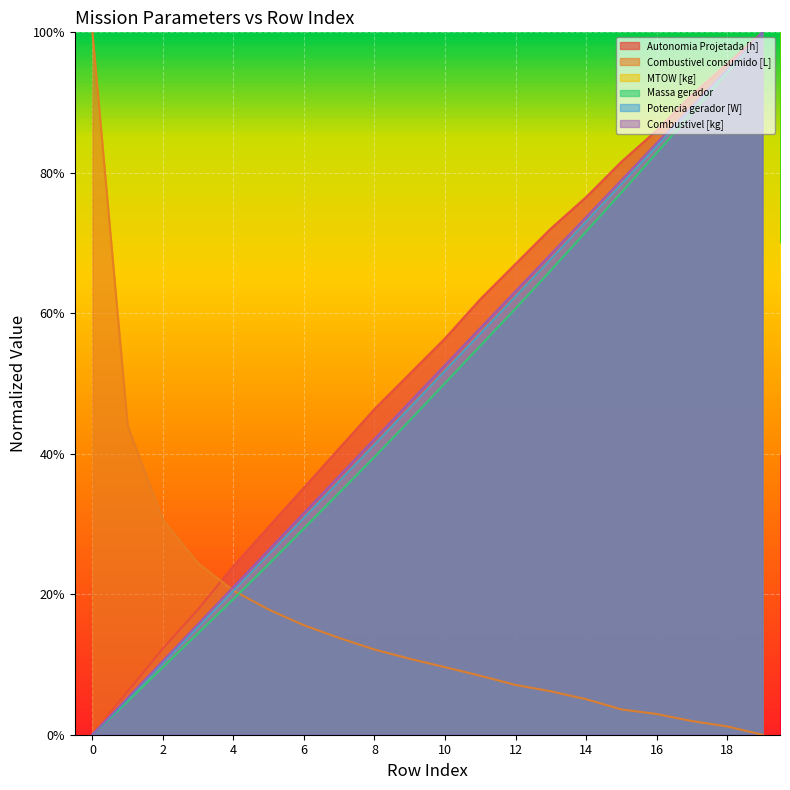

What is the difference between the second highest and minimum values in the Combustivel consumido [L] series?

0.4